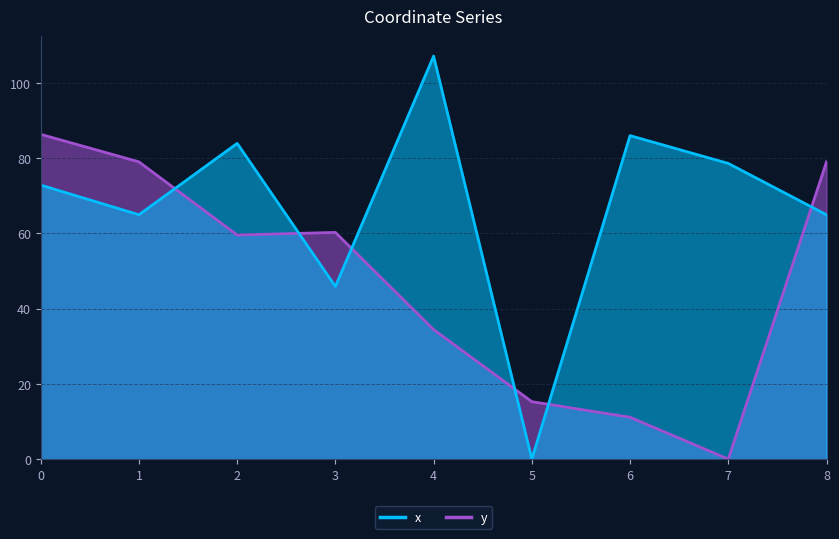

What is the total value across all series at 4?

141.5